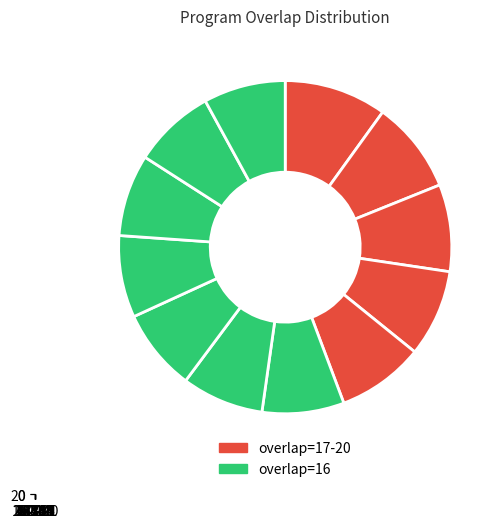

How many segments does this pie chart have?

12